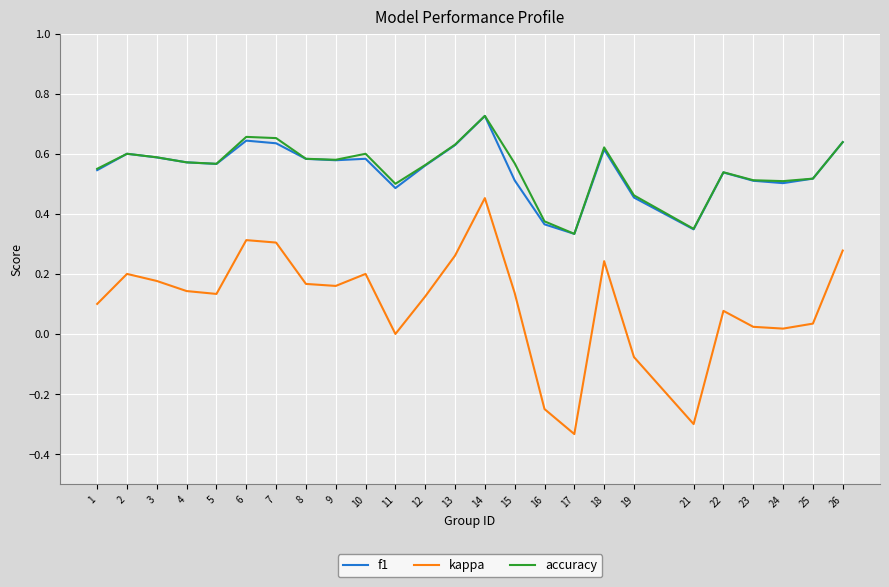

Which category has the lowest value across all series?

17